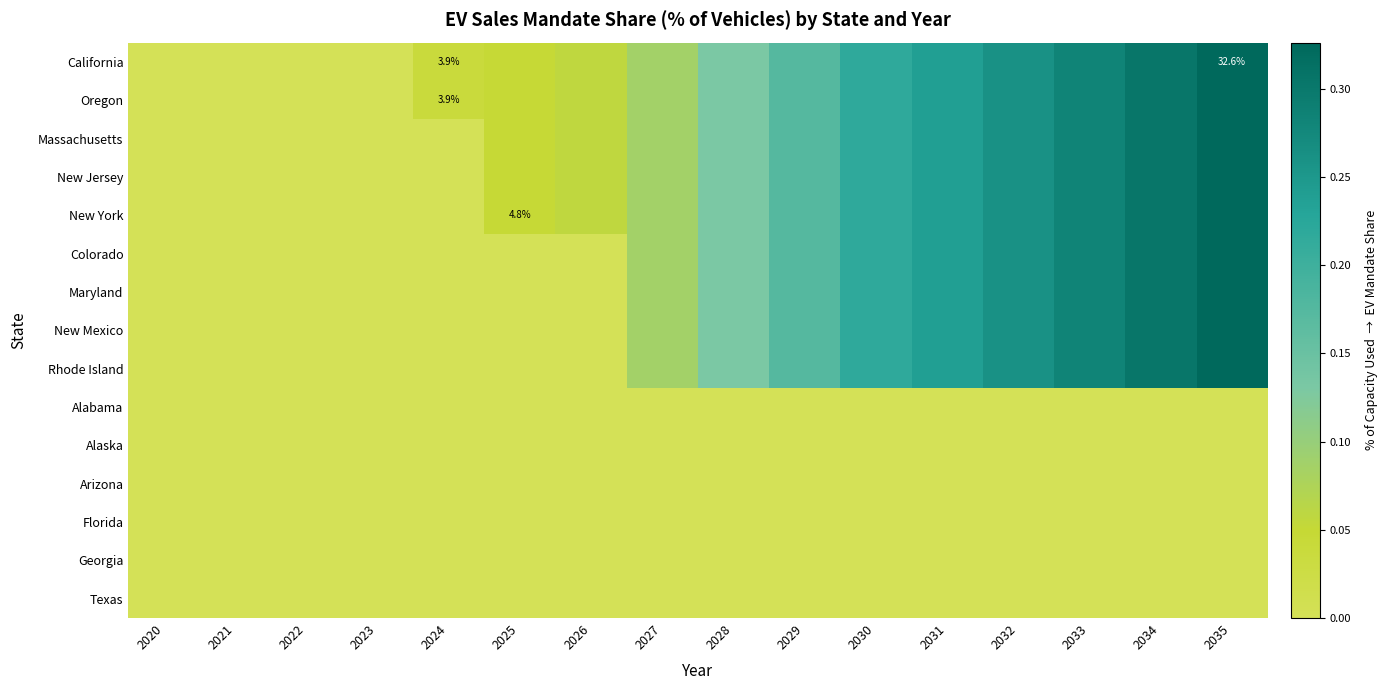

What is the highest value of the Massachusetts series?

0.3